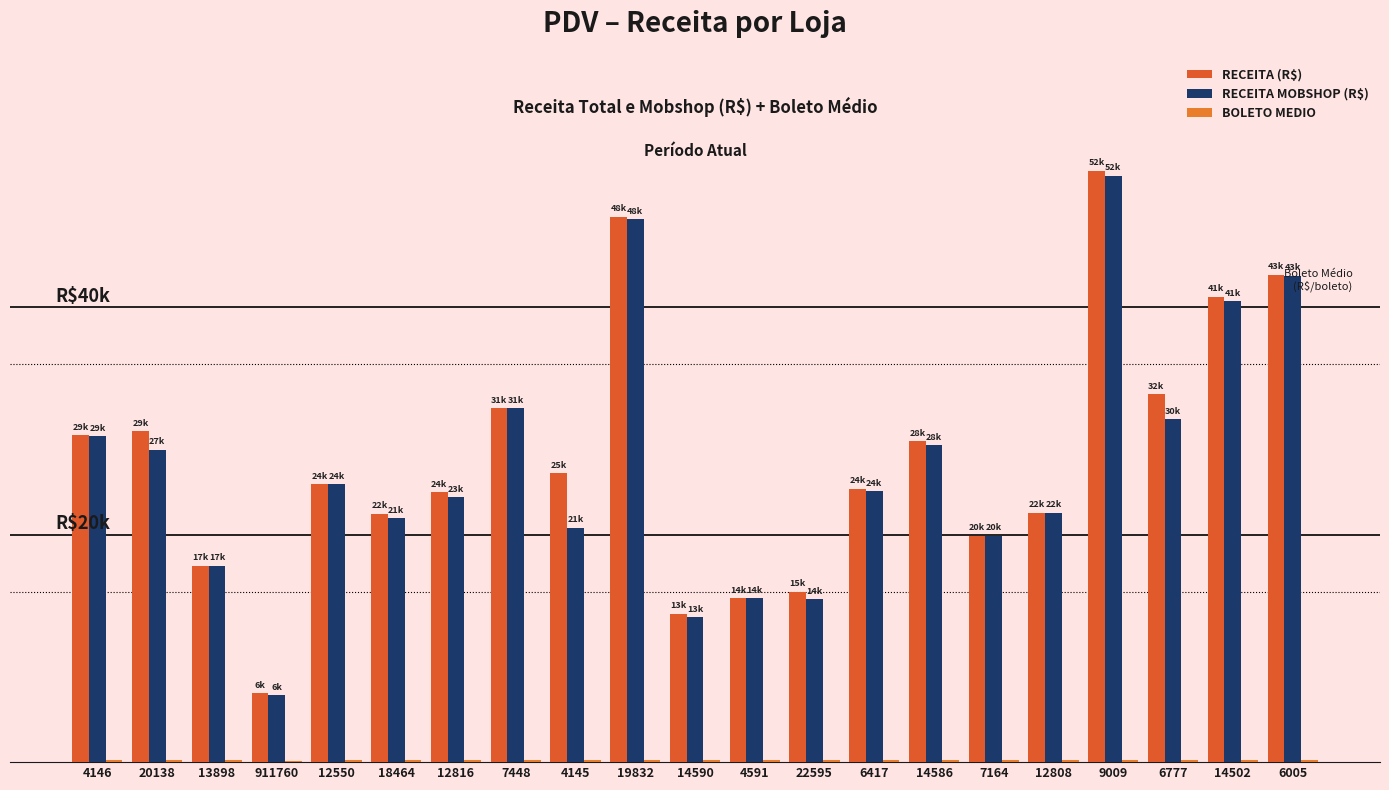

What is the label of the 21st bar from the left?

6005